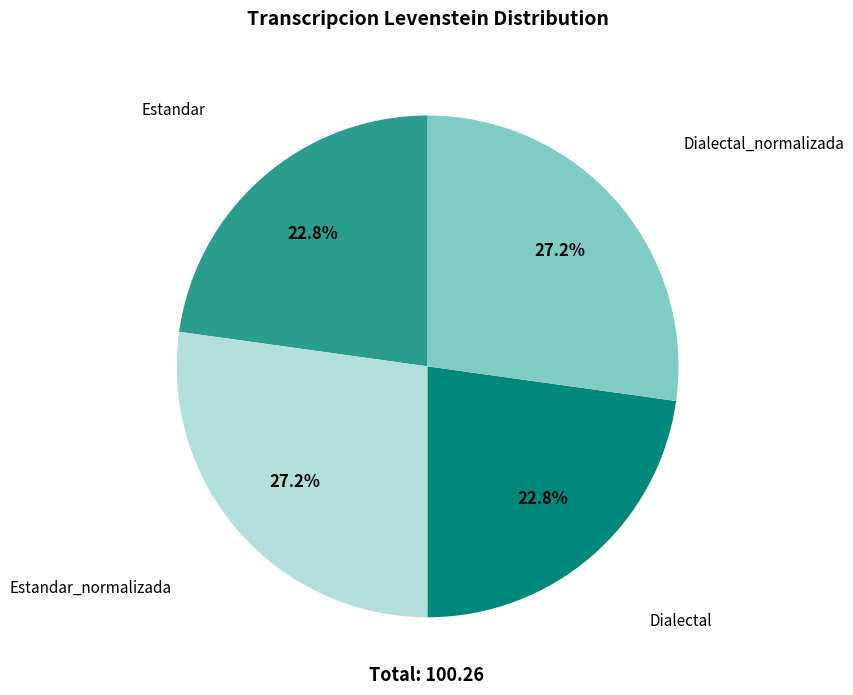

Is there any slice that represents more than half of the pie?

No